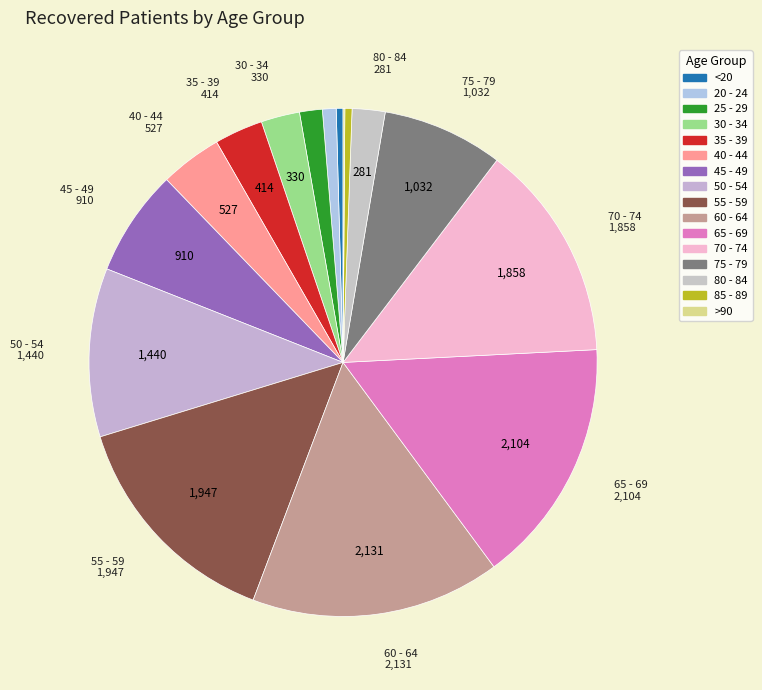

What percentage is the 30 - 34 slice, to the nearest percent?

2%